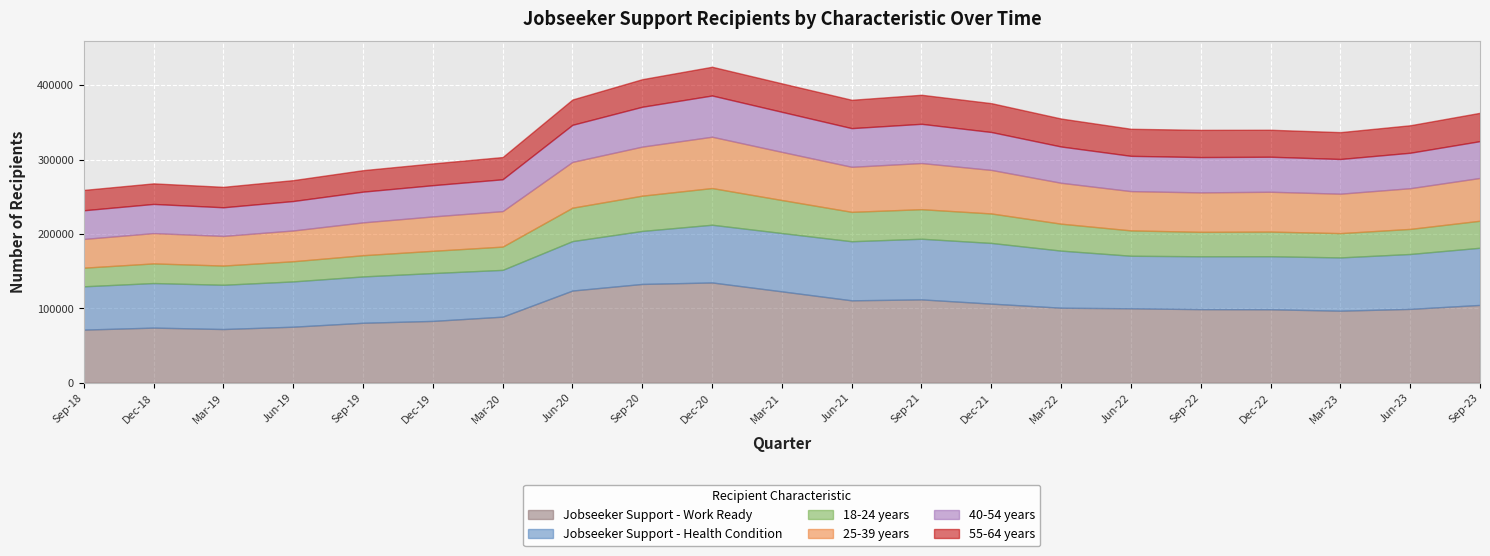

True or false: 55-64 years and 25-39 years intersect in this chart.

False